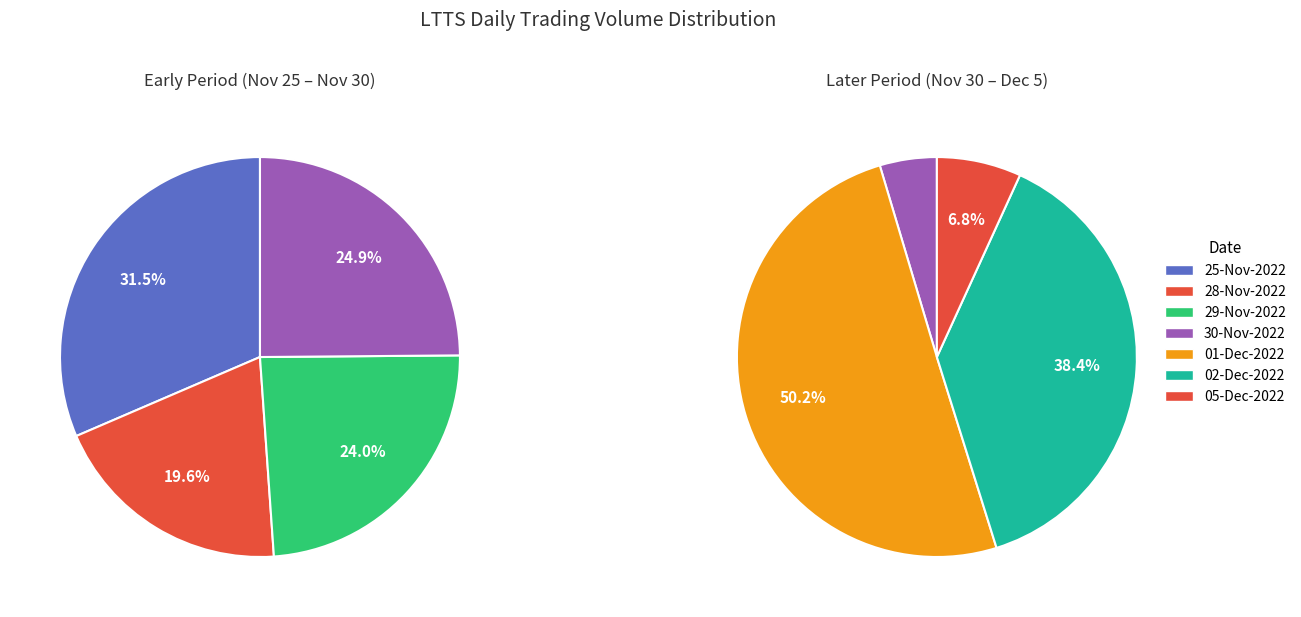

Which slice is the largest?

01-Dec-2022